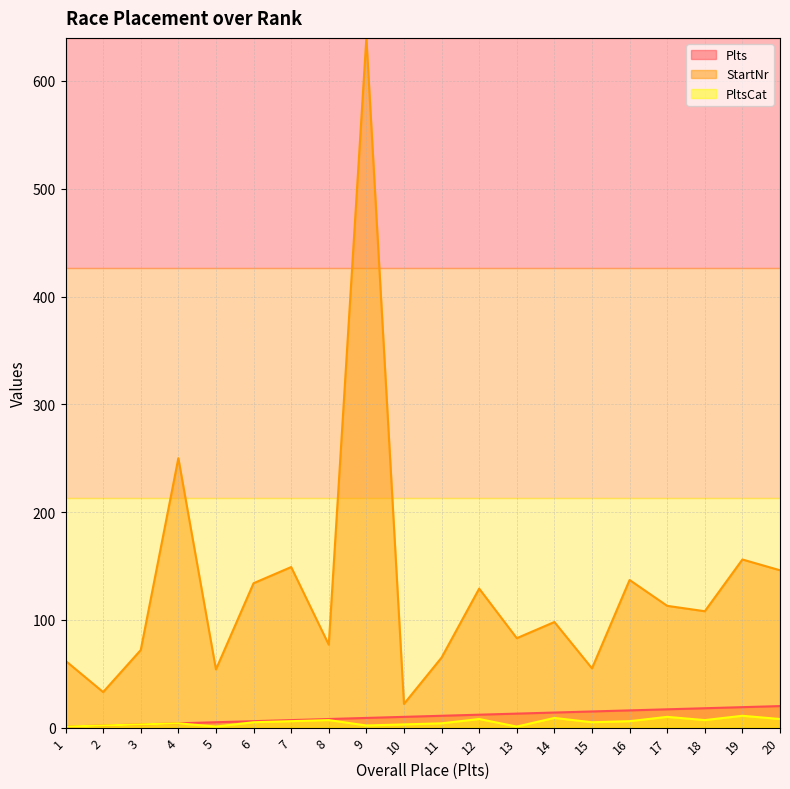

True or false: StartNr and Plts cross at least once.

False